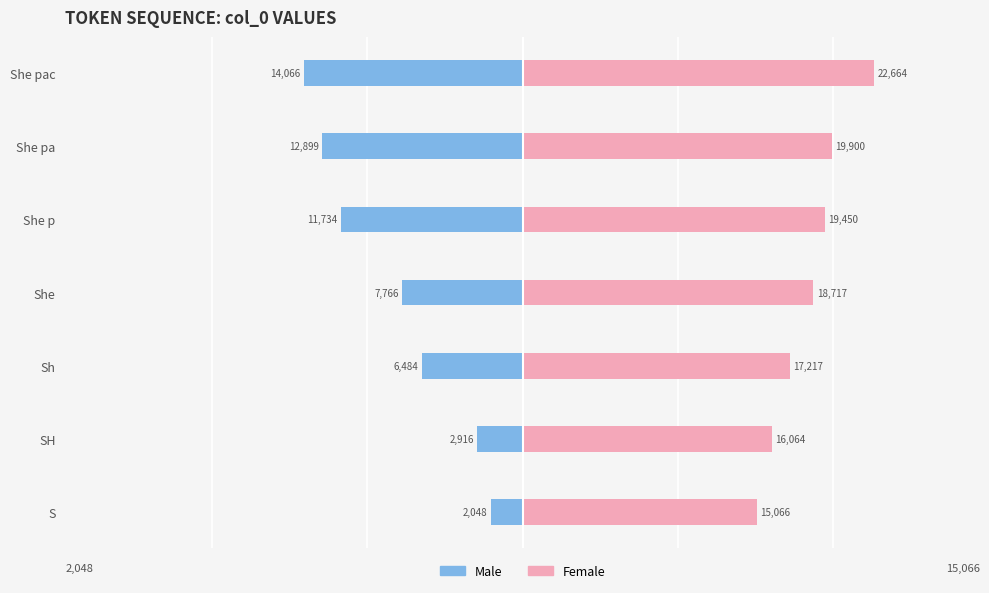

What is the difference between the Male values at She p and SH?

8818